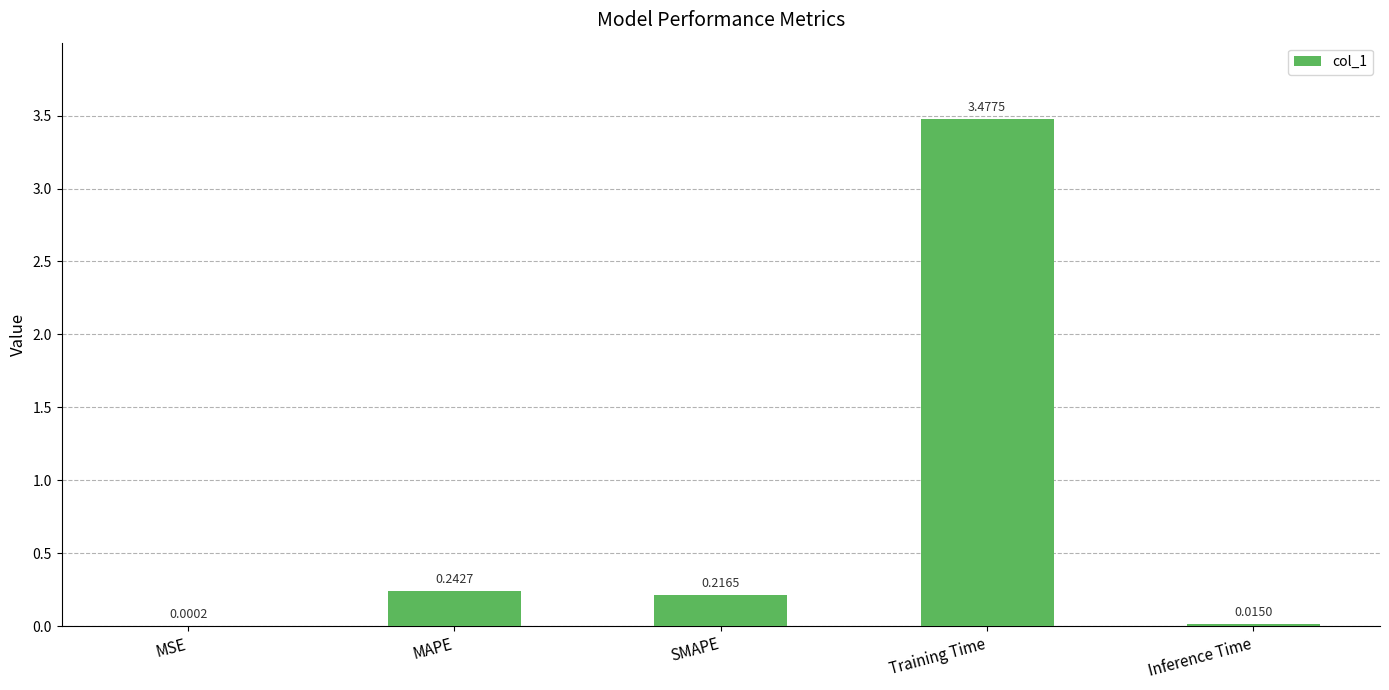

What is the change in value from MSE to MAPE?

+0.2